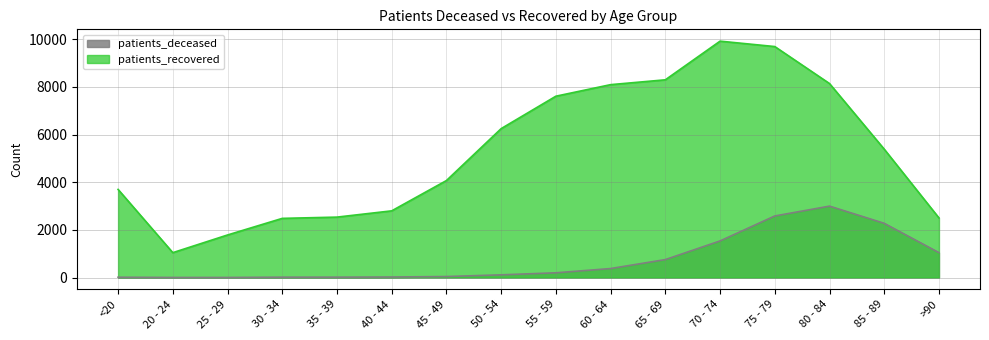

What is the minimum value for patients_deceased?

3